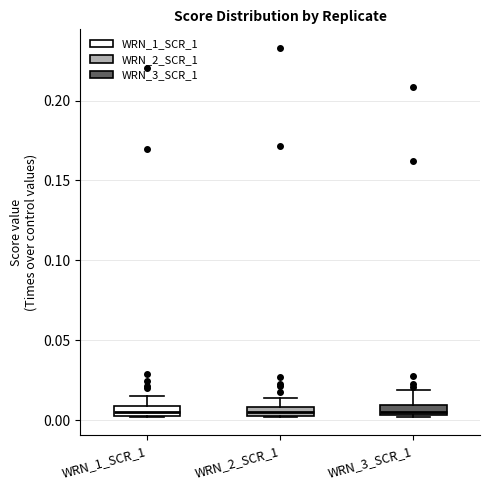

Where does the upper whisker of the box for WRN_1_SCR_1 end on the y-axis? The values are not printed on the chart, so give them approximately, as read against the axis.

0.015